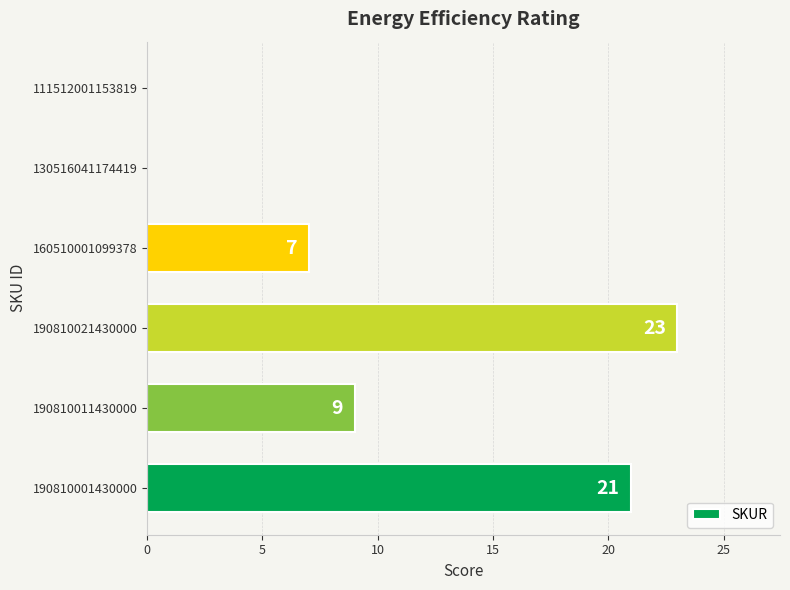

Approximately how many times larger is the value at 190810021430000 compared to 160510001099378?

3.3